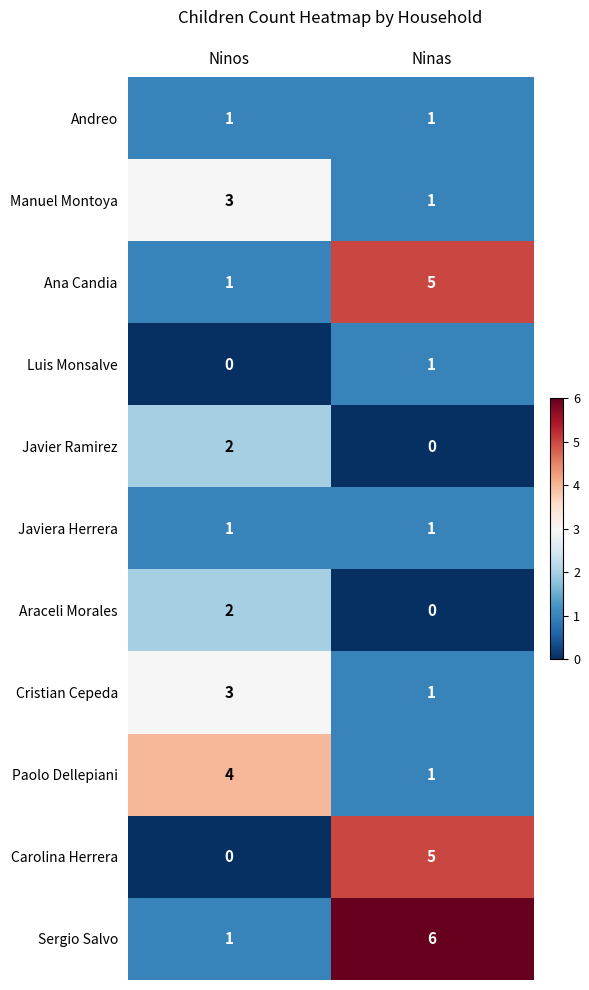

At which category is the sum across all series the highest?

Ninas